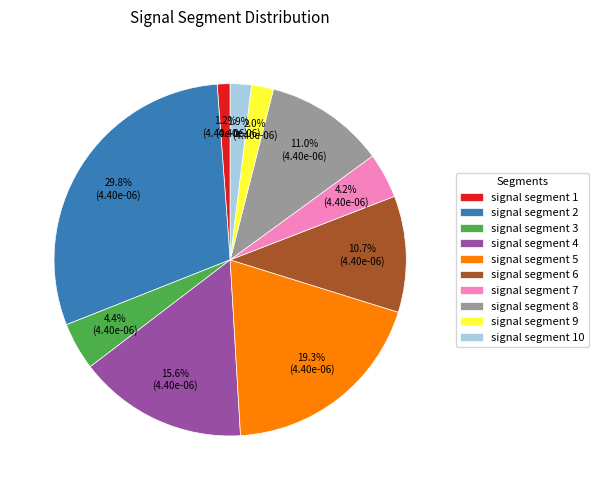

To the nearest percent, what is the difference between the largest and smallest slice percentages?

29%